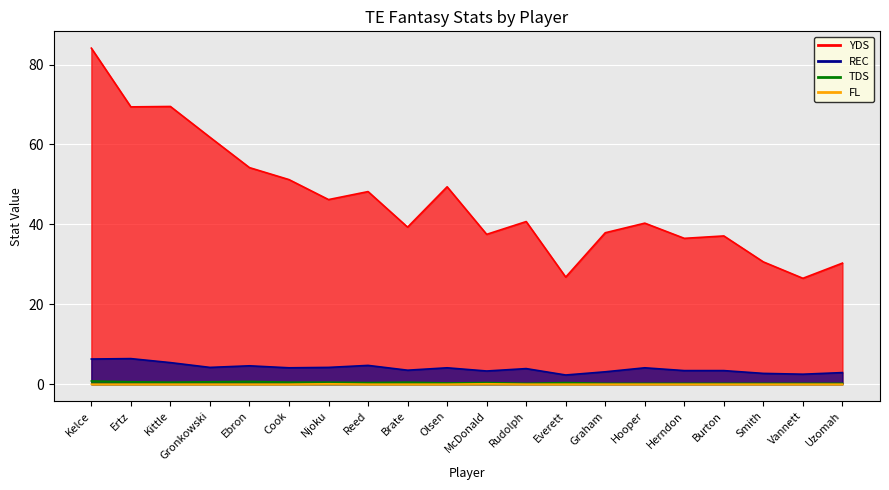

True or false: TDS and REC cross at least once.

False